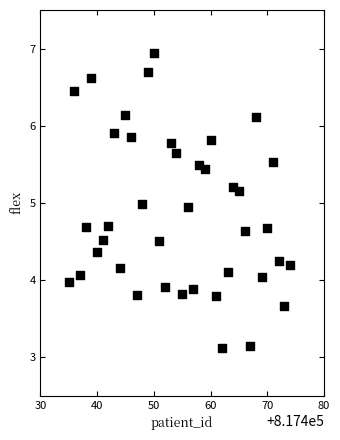

What is the range of X values (max minus min)?

39.0